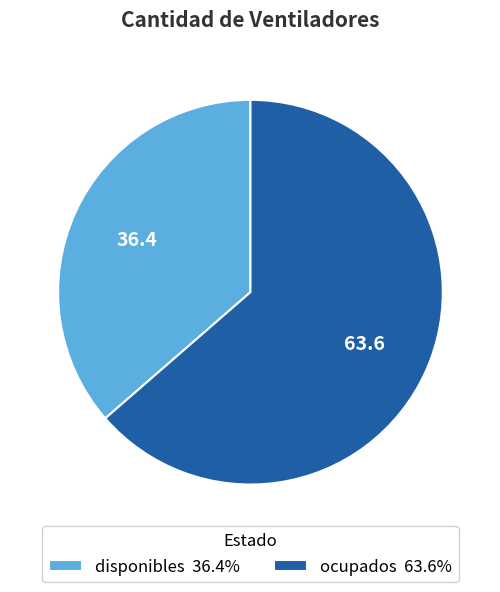

What is the majority slice?

ocupados